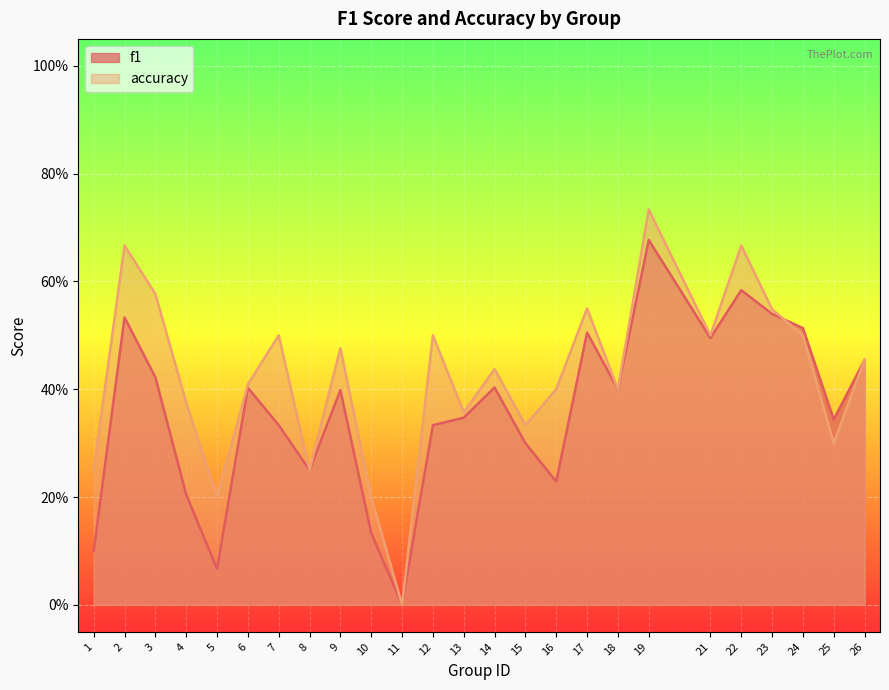

What is the approximate value of accuracy at 14?

0.4